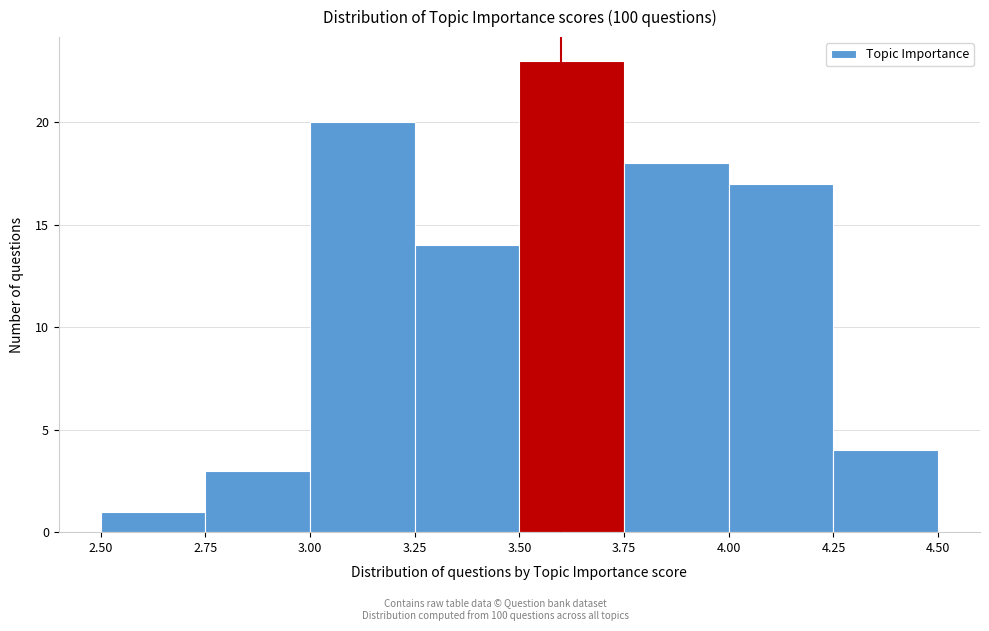

Over which range of the x-axis is the bar tallest?

3.50 to 3.75